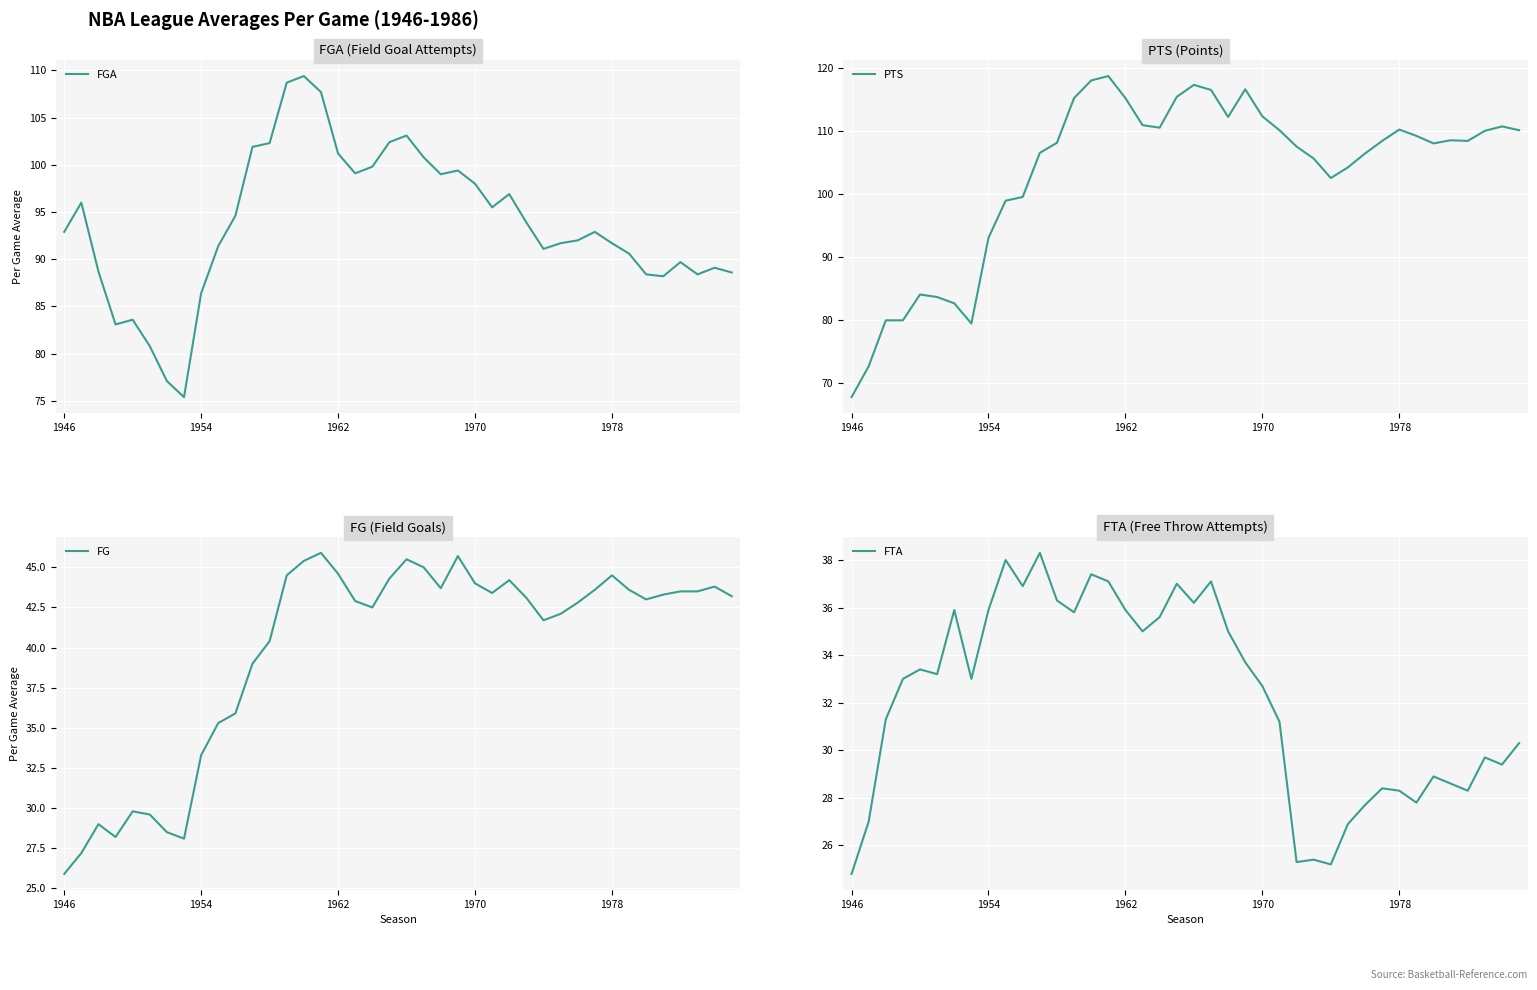

Which label corresponds to the smallest value in the chart?

1946